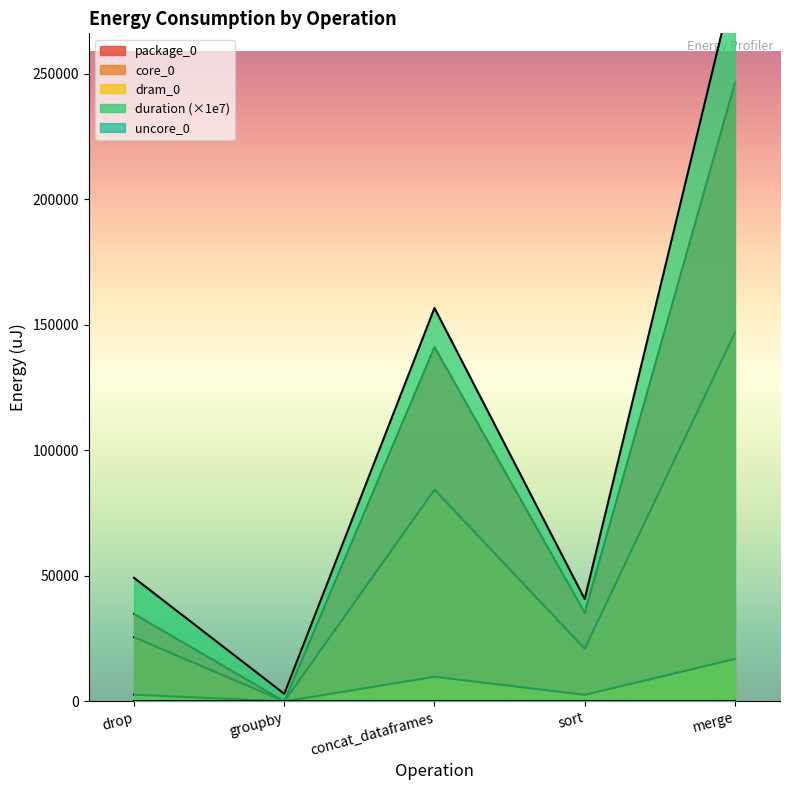

At how many categories does at least one series exceed 46815?

3